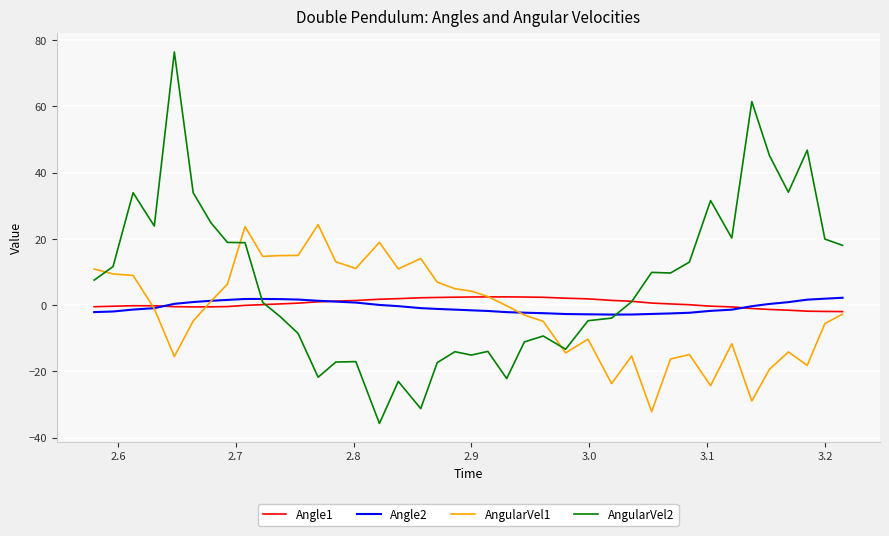

How many values in AngularVel2 are below zero?

18